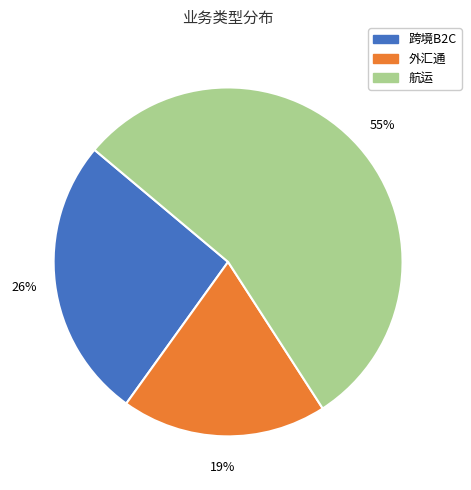

The 外汇通 slice represents 19% of the pie. True or false?

True